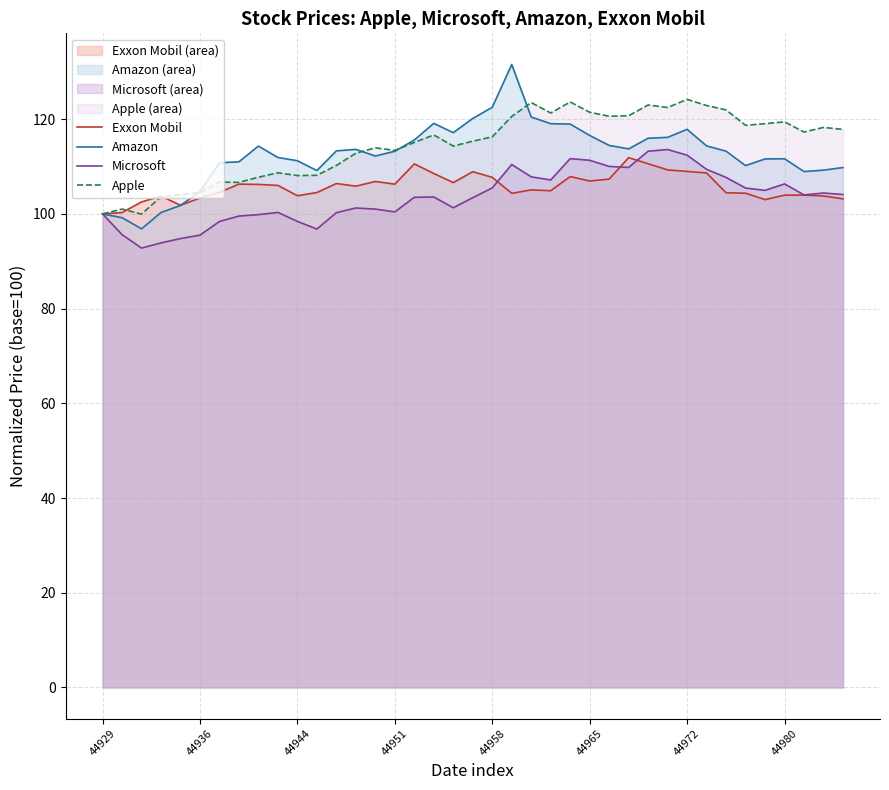

At which category is the sum across all series the highest?

21